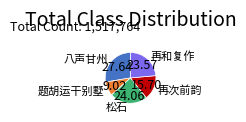

Is there any slice that represents more than half of the pie?

No